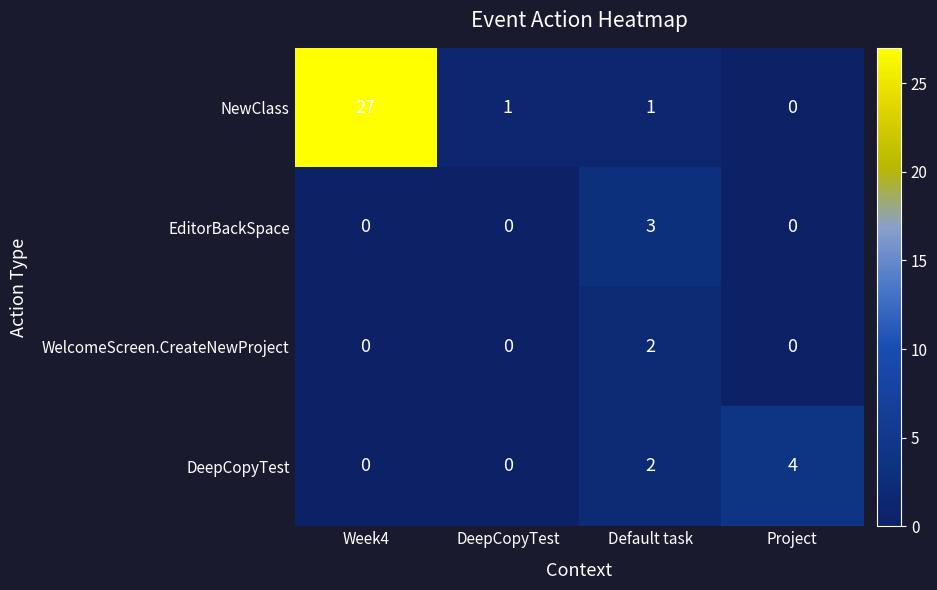

The value of NewClass at Week4 is 11. True or false?

False